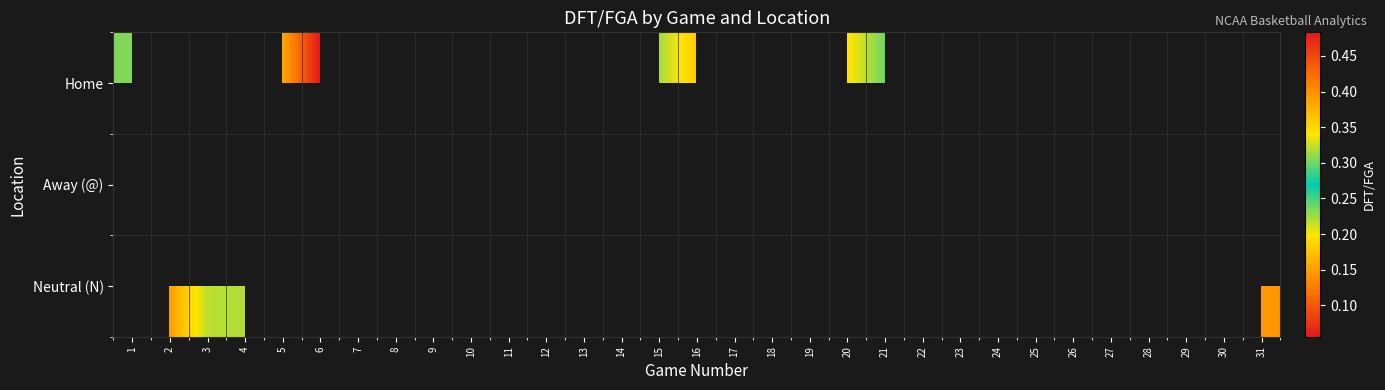

True or false: Home has a value of 0.0 at 5.

False